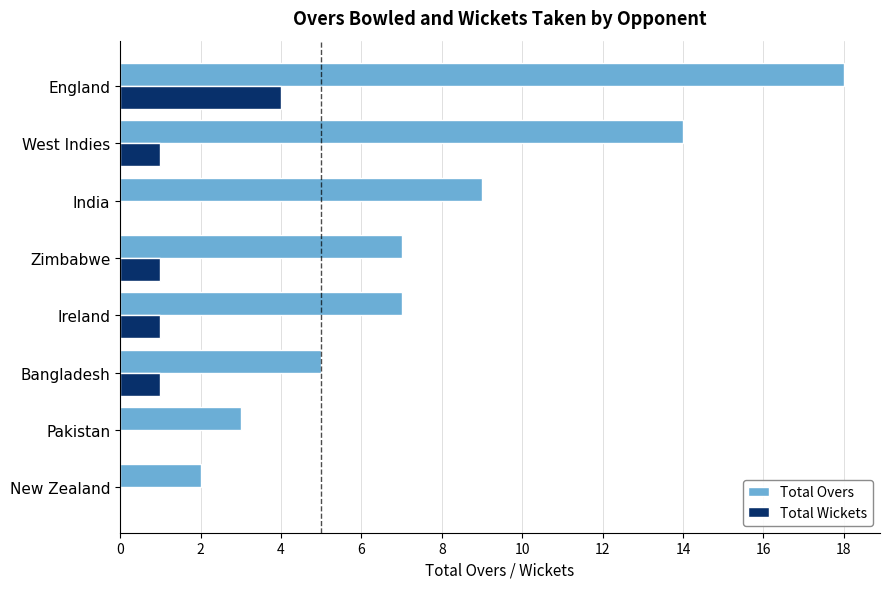

The Total Wickets series shows 1 at New Zealand. True or false?

False